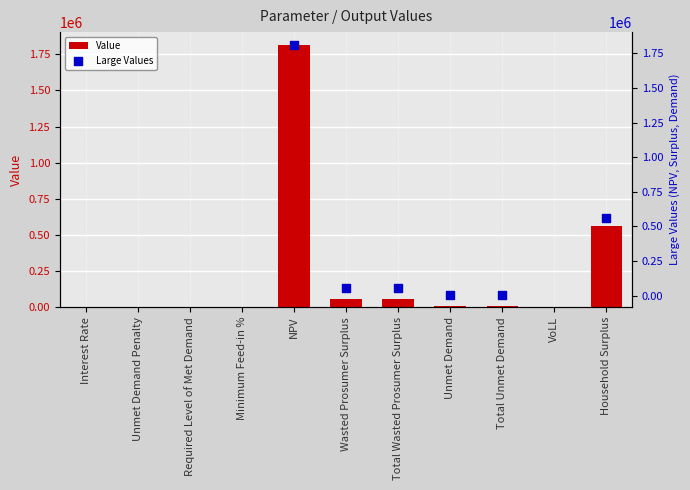

Between Unmet Demand Penalty and Required Level of Met Demand, which is larger?

Unmet Demand Penalty